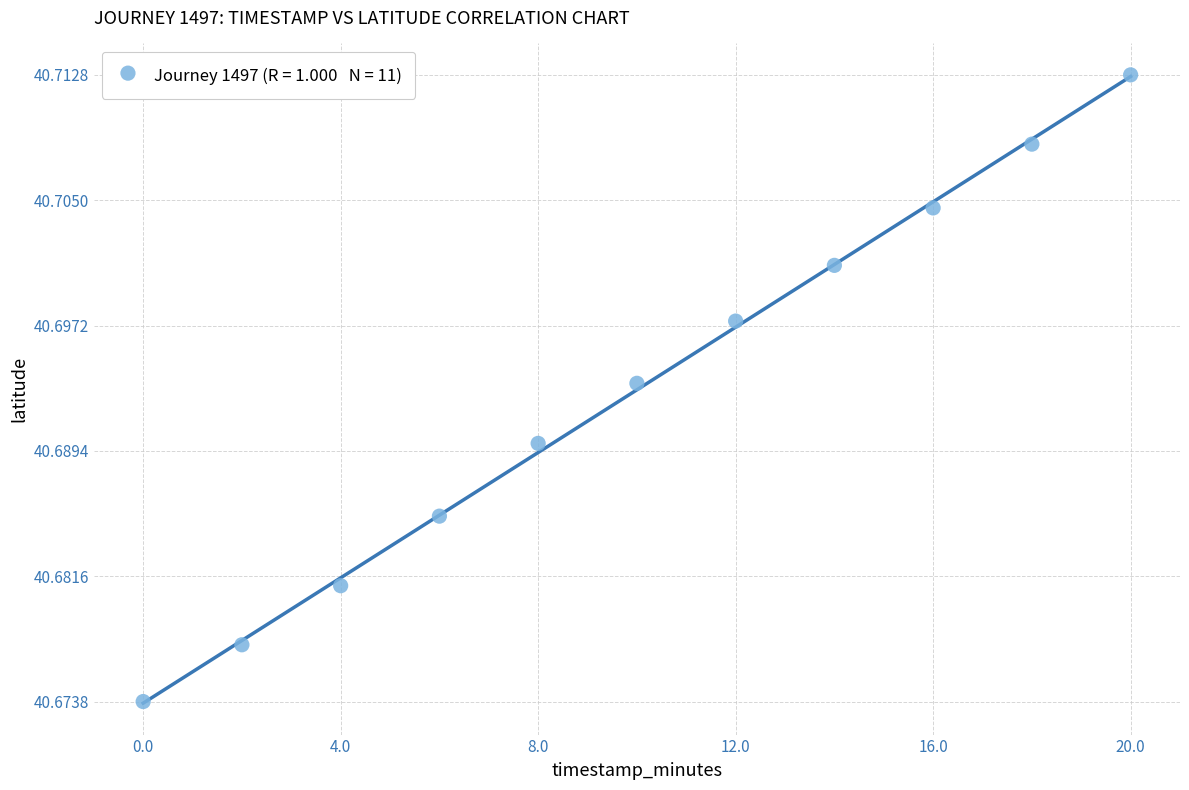

What is the range of X values (max minus min)?

20.0